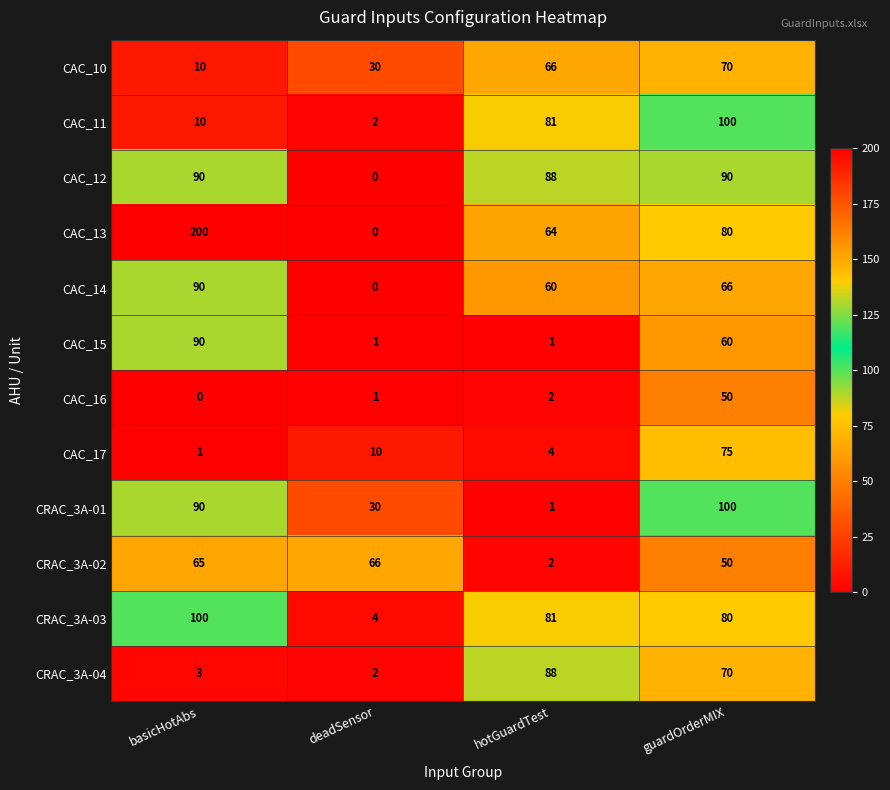

True or false: CRAC_3A-01 has a value of 156 at guardOrderMIX.

False